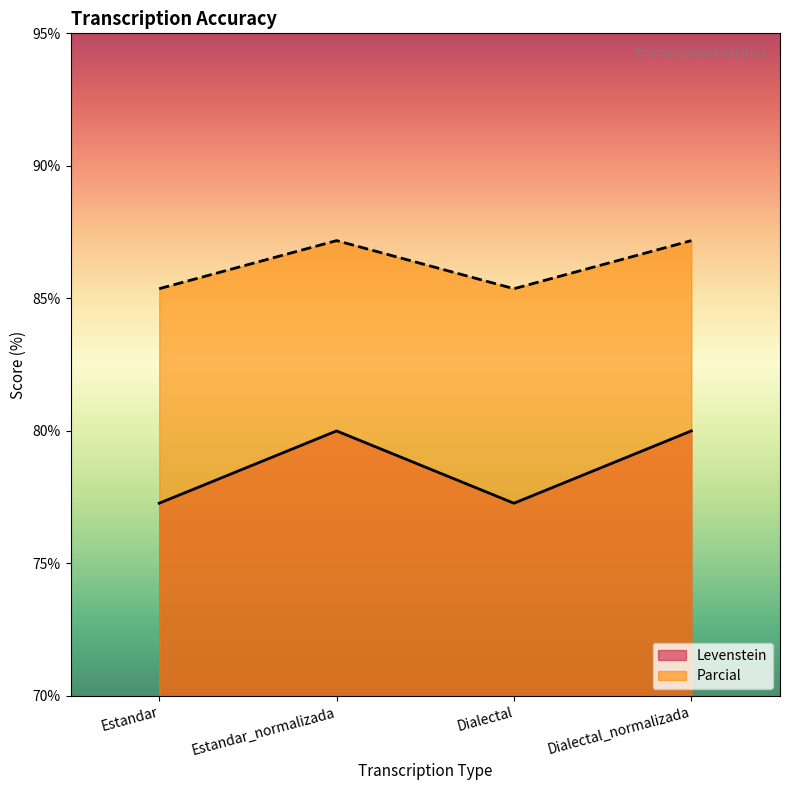

Reading left to right, list all the values displayed in this chart.

Levenstein: 85.4	87.2	85.4	87.2
Parcial: 77.3	80.0	77.3	80.0